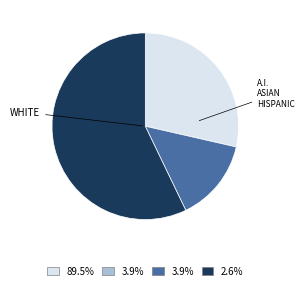

Is there any slice that represents more than half of the pie?

Yes